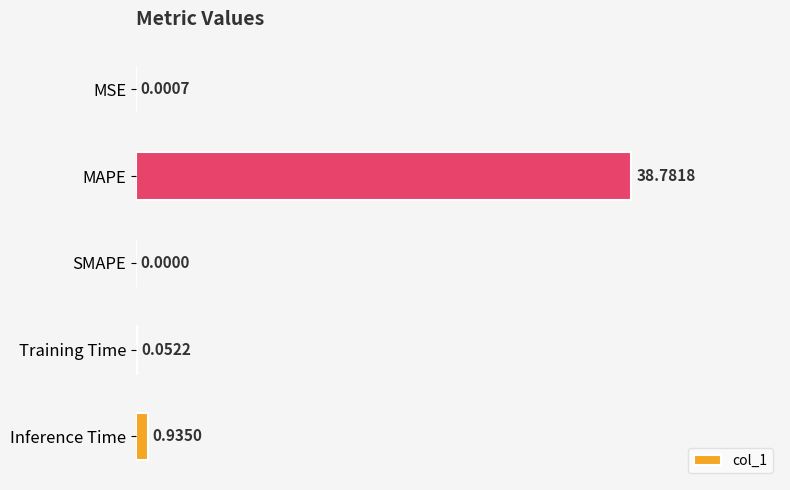

Does the chart contain stacked bars?

No